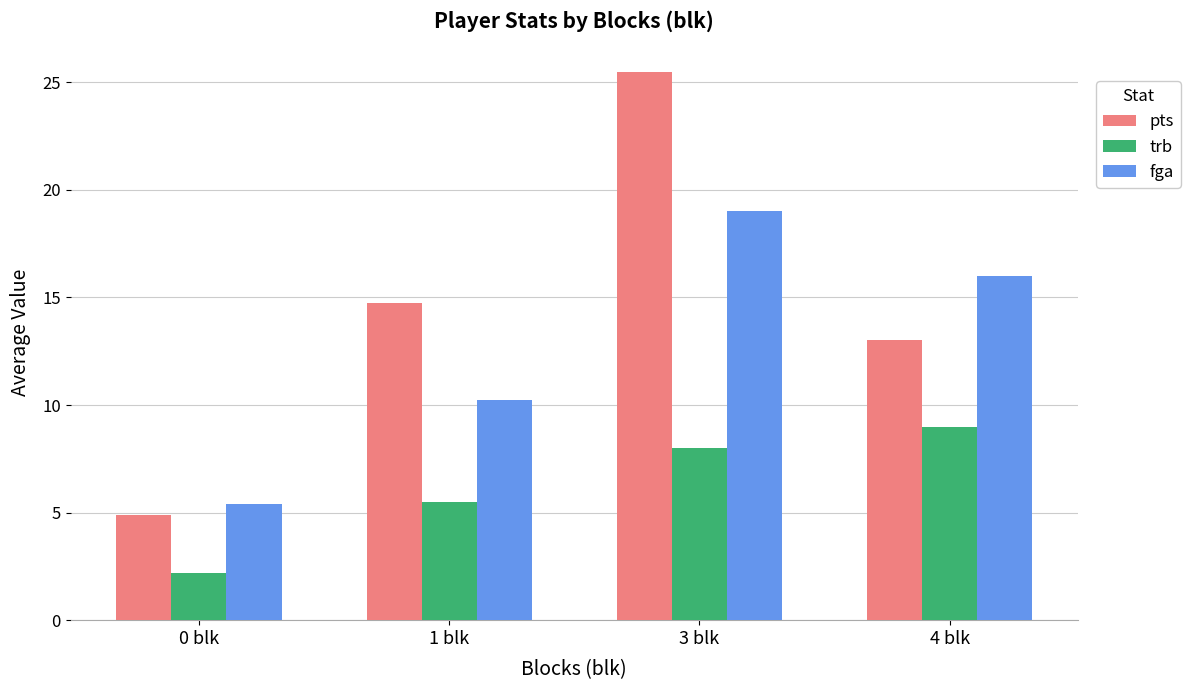

Which series has the largest total across all categories?

pts